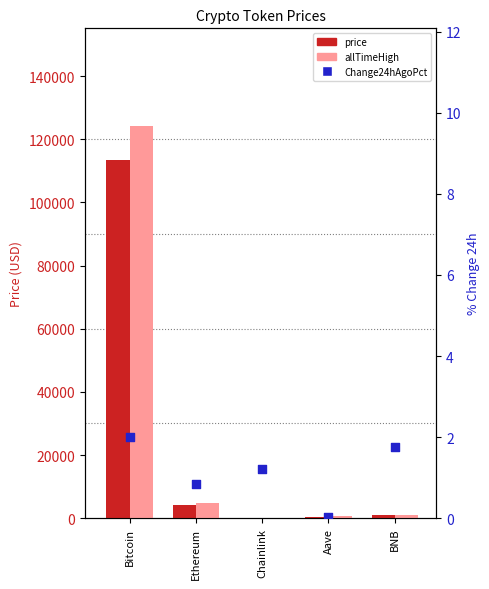

Is the value of price at Ethereum greater than the value of allTimeHigh at BNB?

Yes